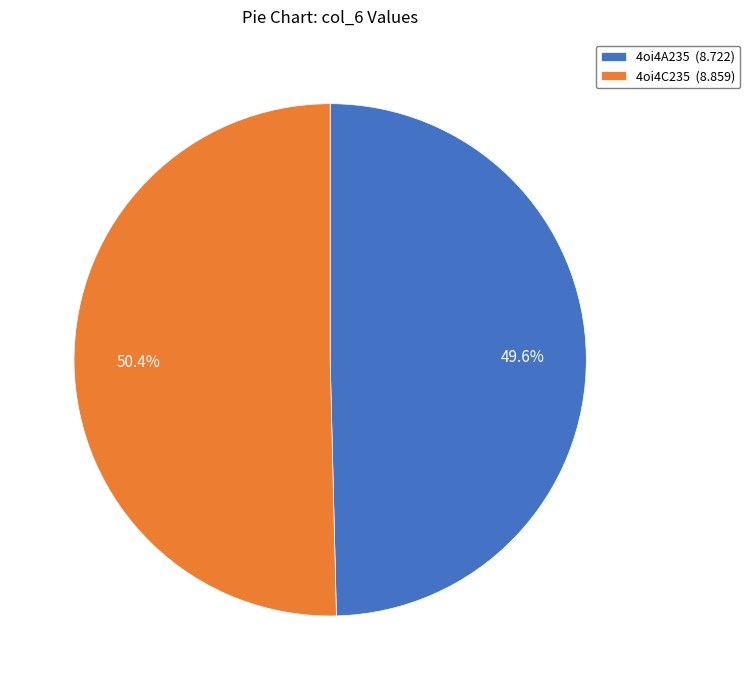

Does 4oi4A235 account for over 50% of the chart?

No